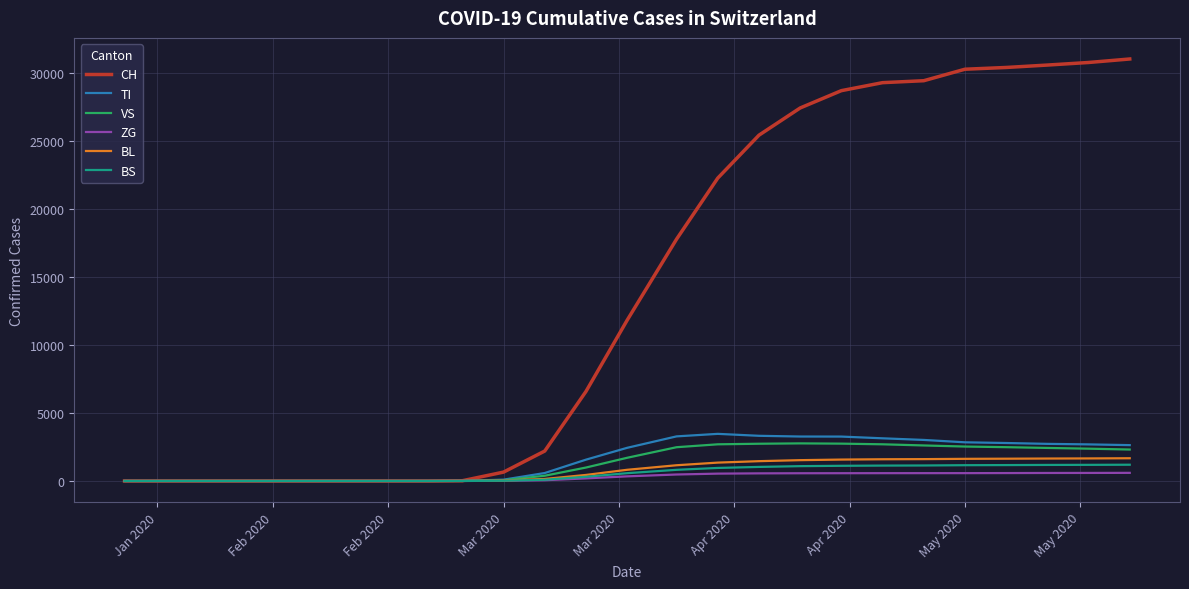

Which series has the largest total across all categories?

CH